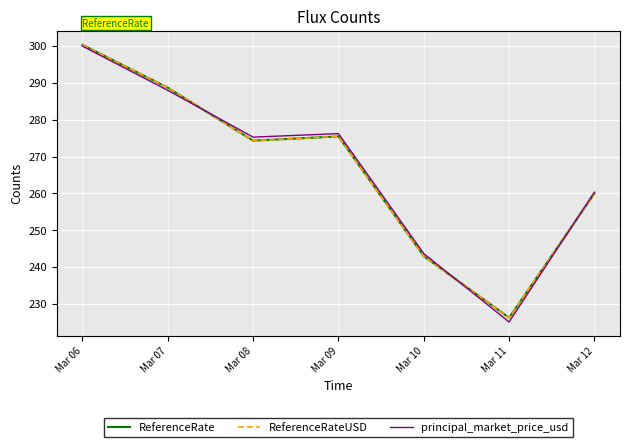

Reading right to left, extract all data points from this chart.

ReferenceRate: 259.9	226.2	242.9	275.5	274.3	288.7	300.3
ReferenceRateUSD: 259.9	226.2	242.9	275.5	274.3	288.7	300.3
principal_market_price_usd: 260.3	225.1	243.6	276.2	275.3	288.0	300.0